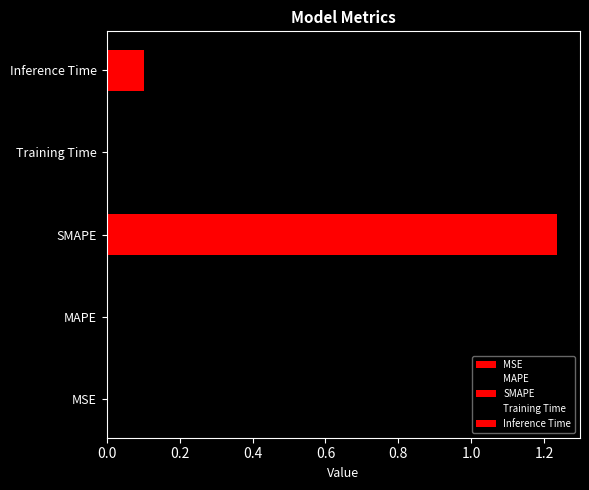

What is the label of the 4th bar from the left?

Training Time